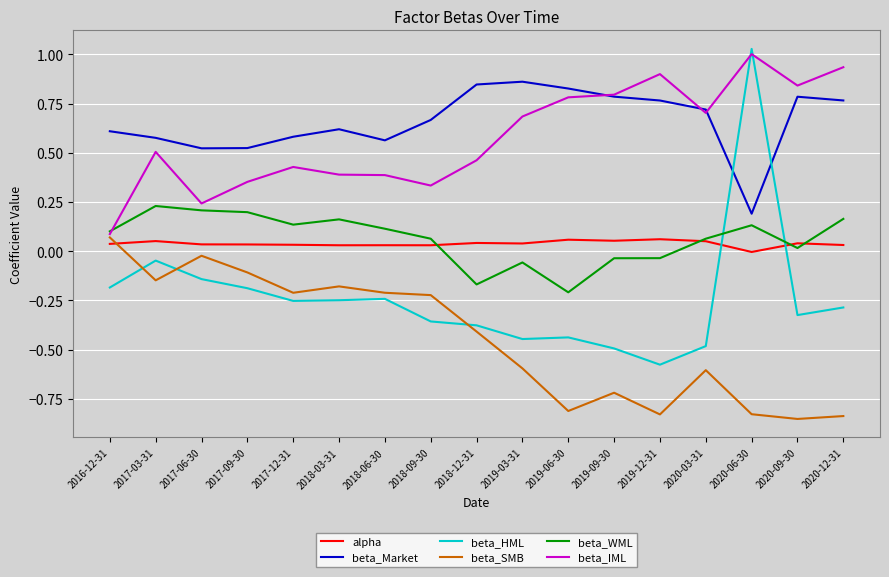

How many values in the beta_SMB series are below 0?

16